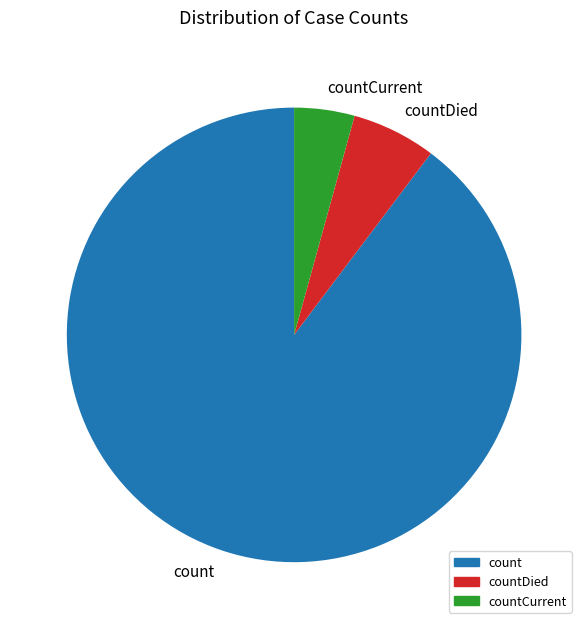

How many segments does this pie chart have?

3